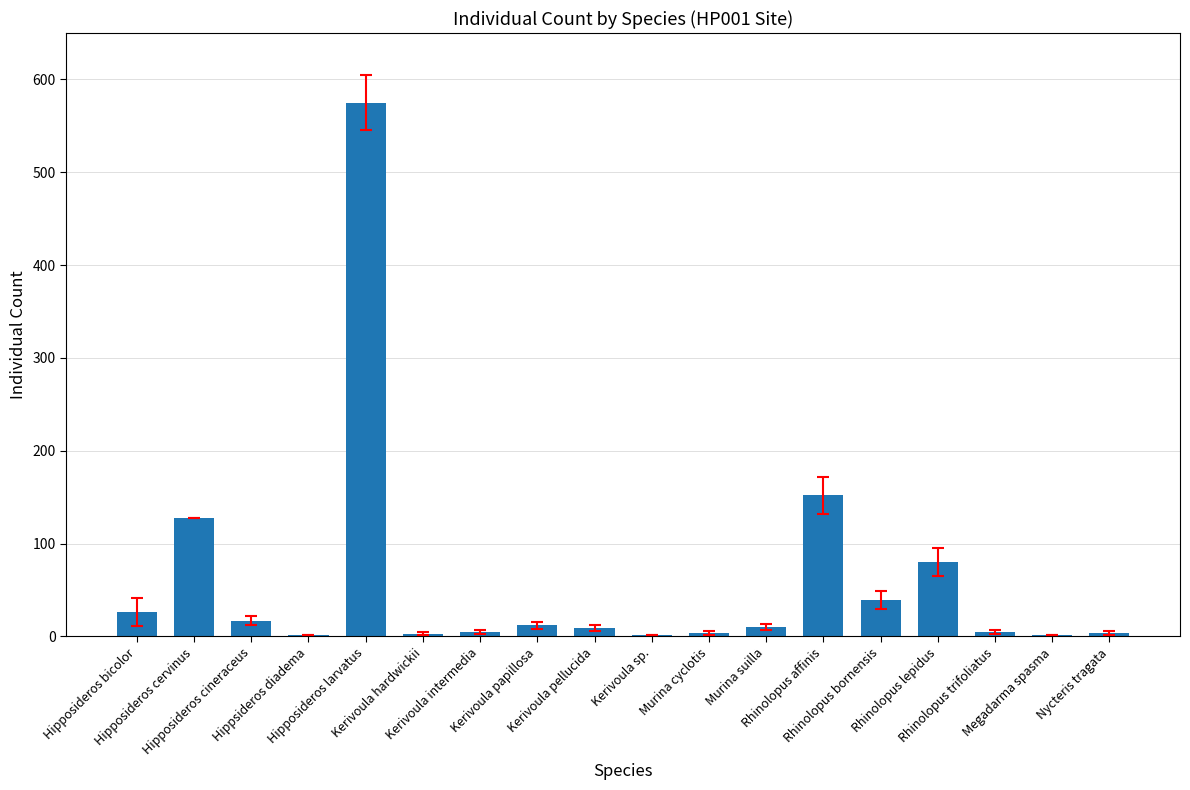

Are the bars grouped side by side (vs. stacked)?

No